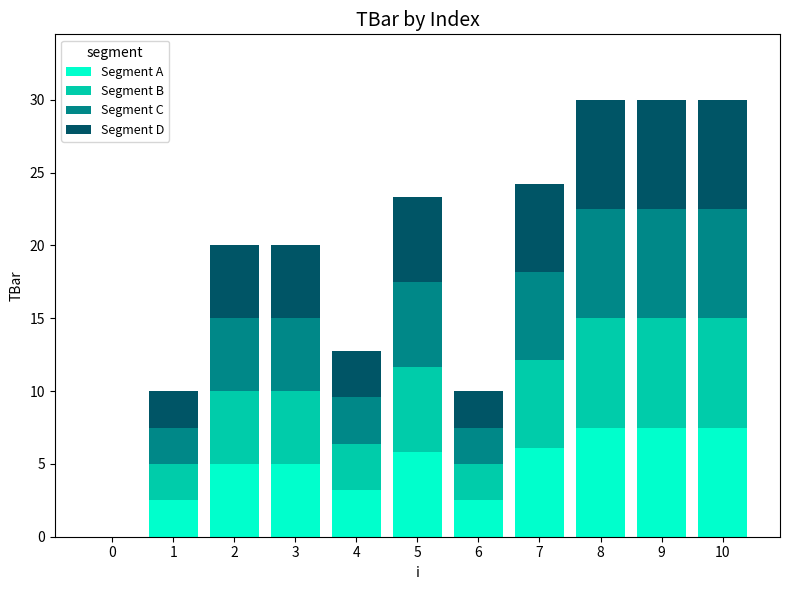

The value of Segment A at 7 is 10.6. True or false?

False